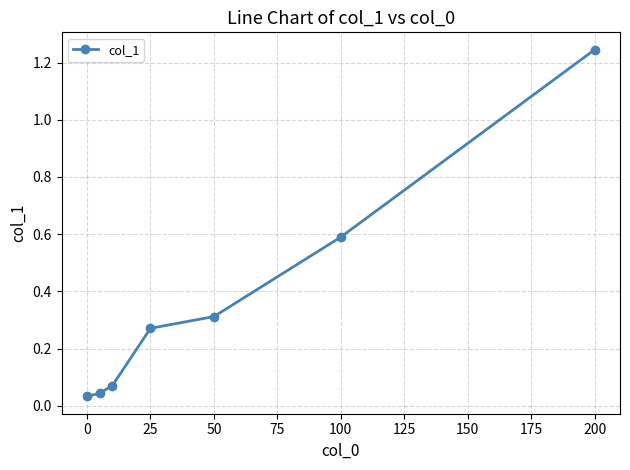

True or false: there are more than 2 points higher than both neighbors.

False